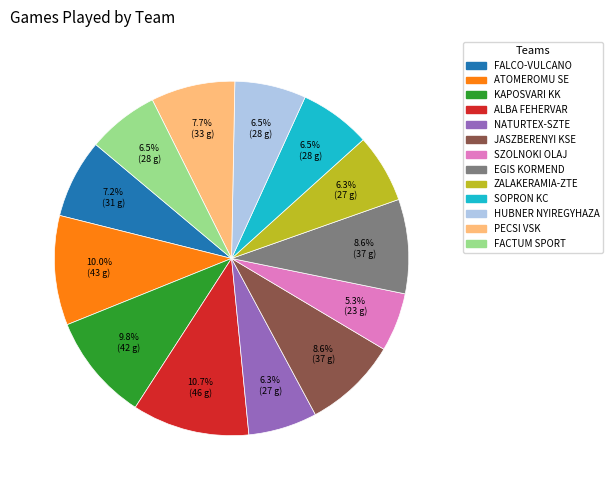

To the nearest percent, what is the average slice percentage?

8%